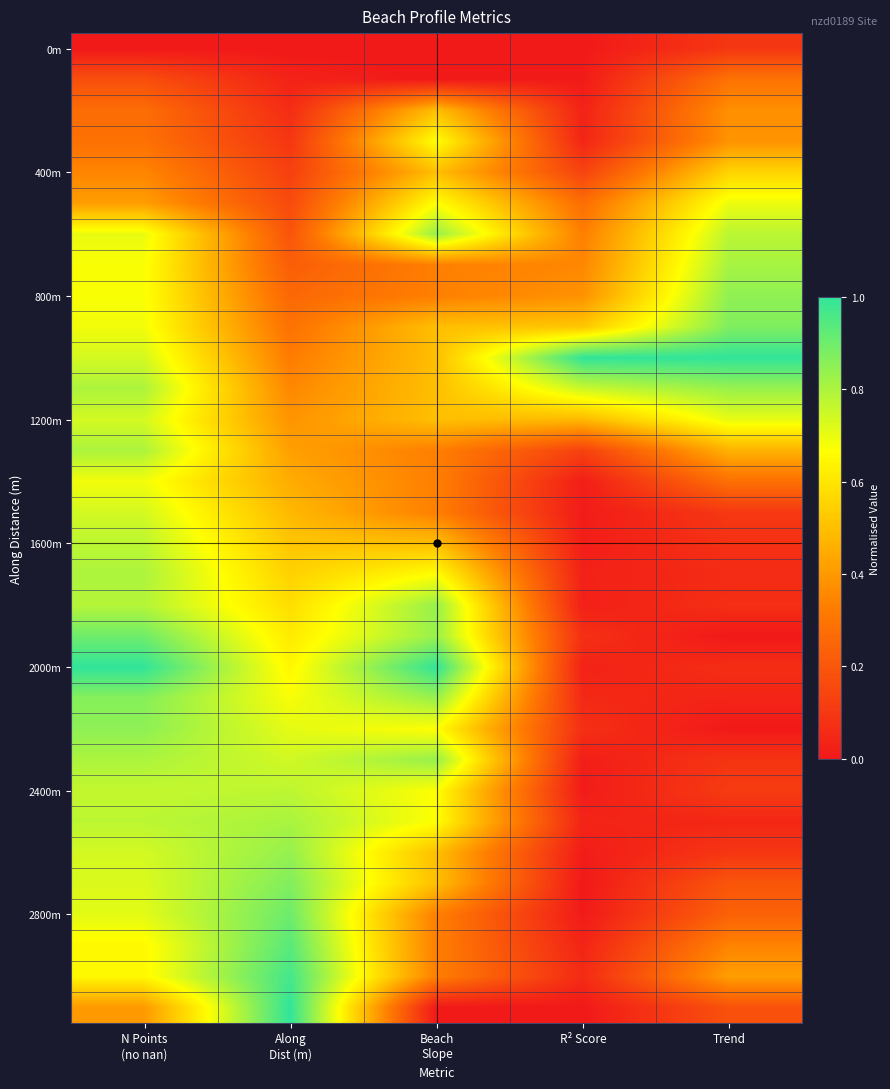

At how many categories does at least one series exceed 0?

5